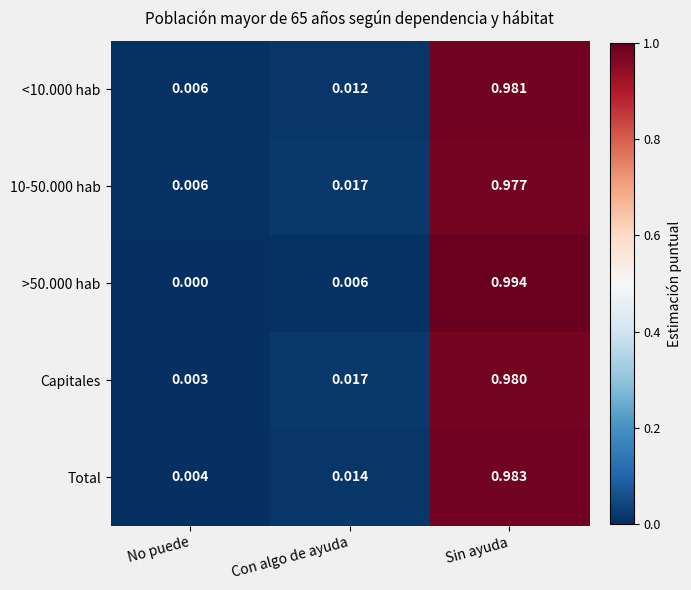

At how many categories does at least one series exceed 0?

3